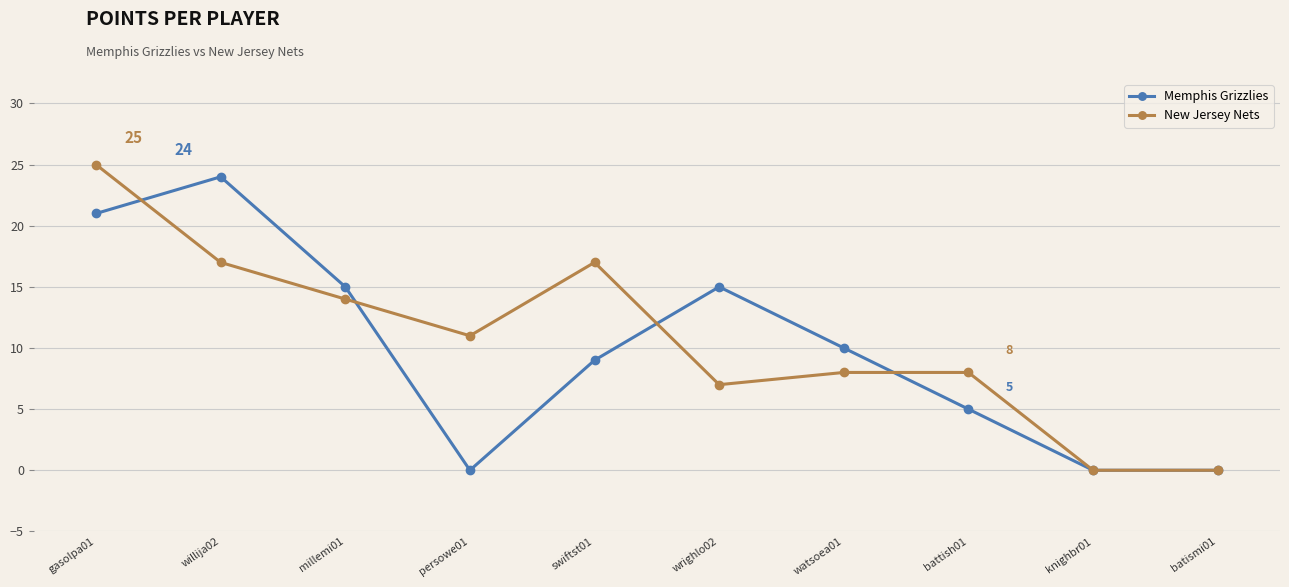

True or false: New Jersey Nets has more than 2 points higher than both neighbors.

False